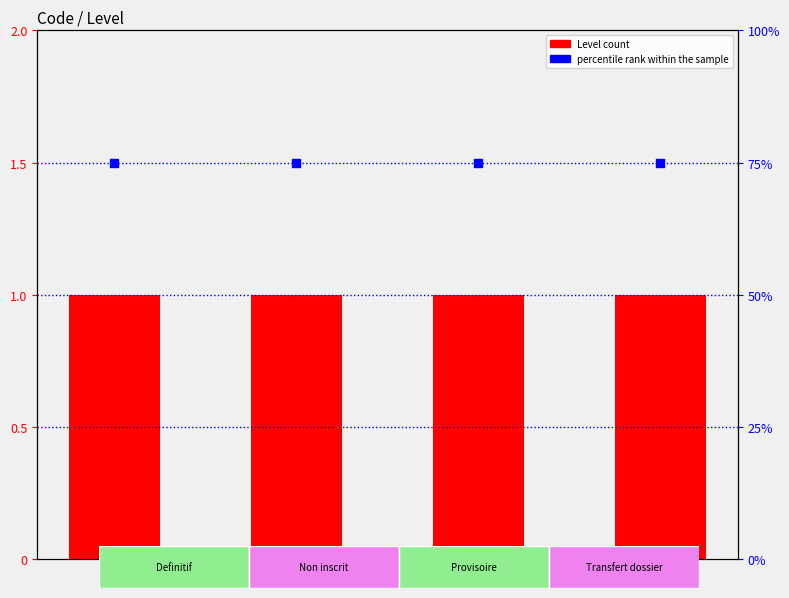

Which series contains the lowest Y value?

Level